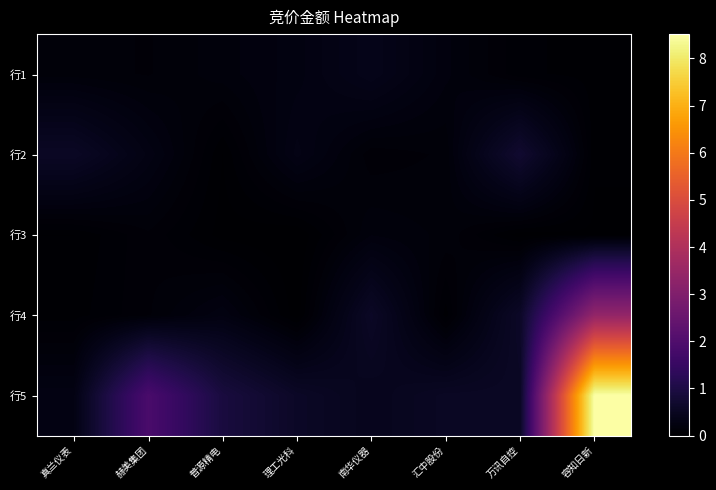

At 万讯自控, list the series in order from largest to smallest.

行2, 行4, 行5, 行1, 行3